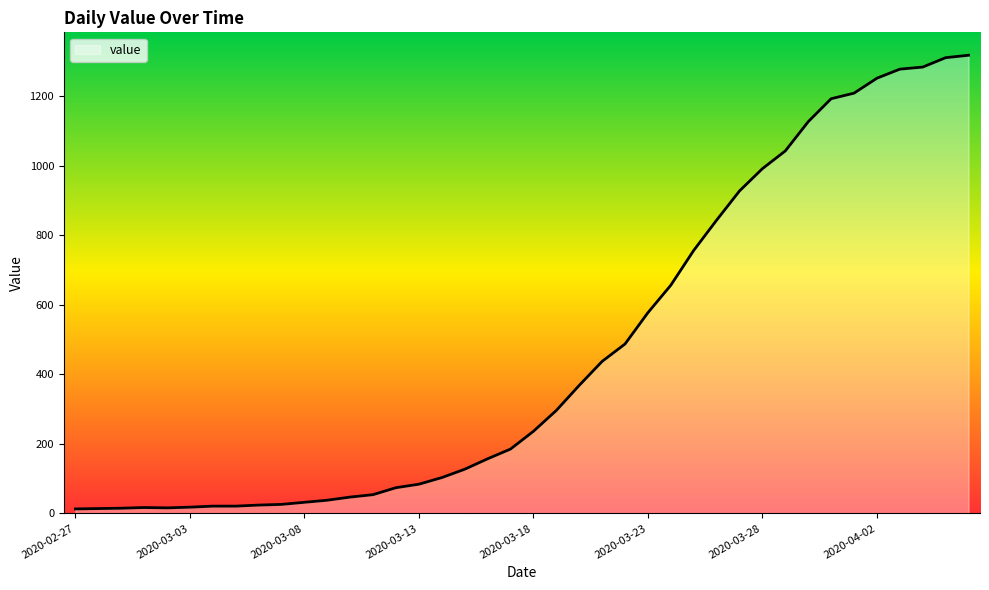

What is the difference between the second highest and second lowest values?

1296